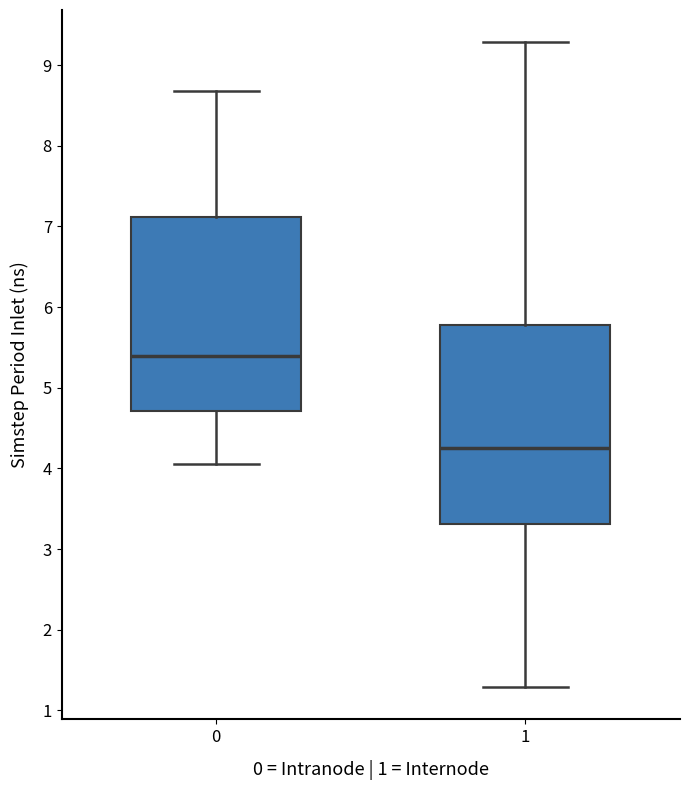

Where does the median line of the box at x = 1 sit on the y-axis? The values are not printed on the chart, so give them approximately, as read against the axis.

4.3